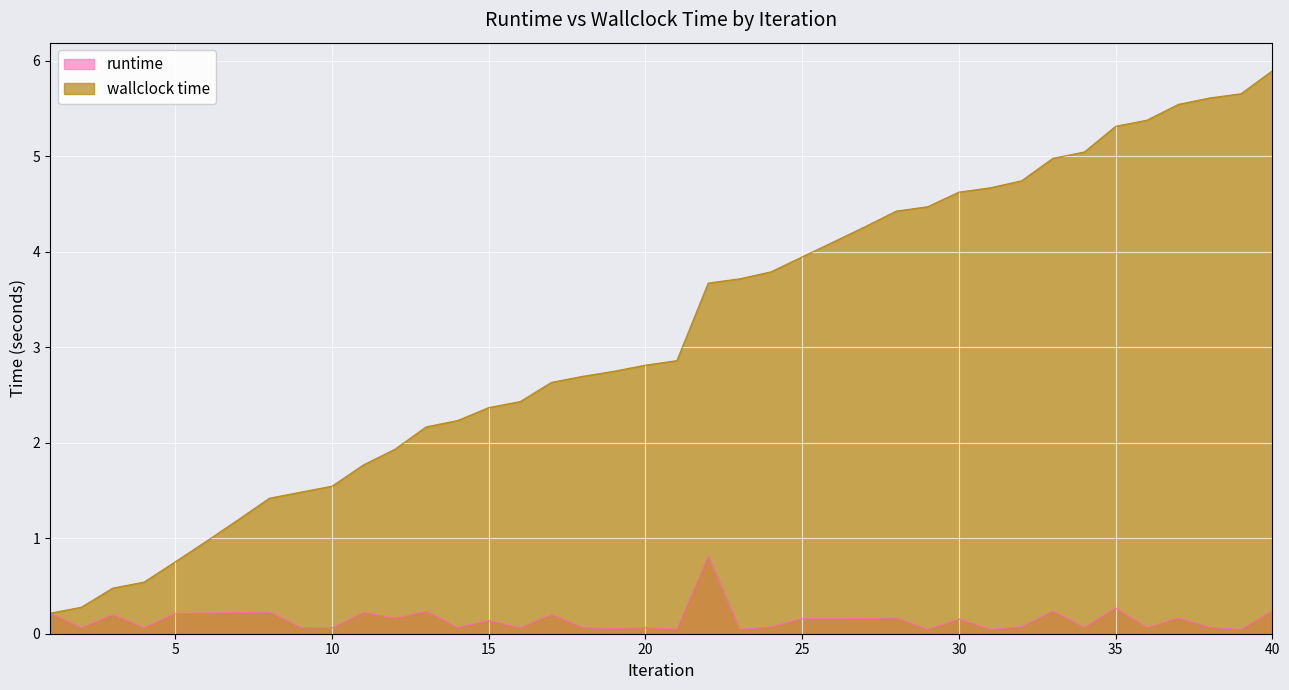

What is the difference between the maximum and minimum values in the wallclock time series?

5.7